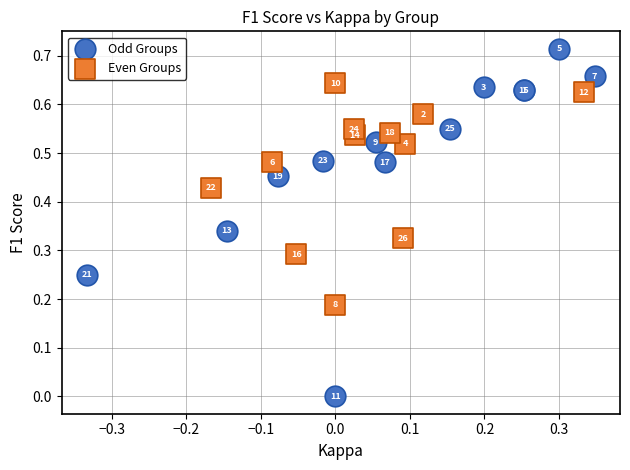

Which series reaches the minimum Y coordinate?

Odd Groups